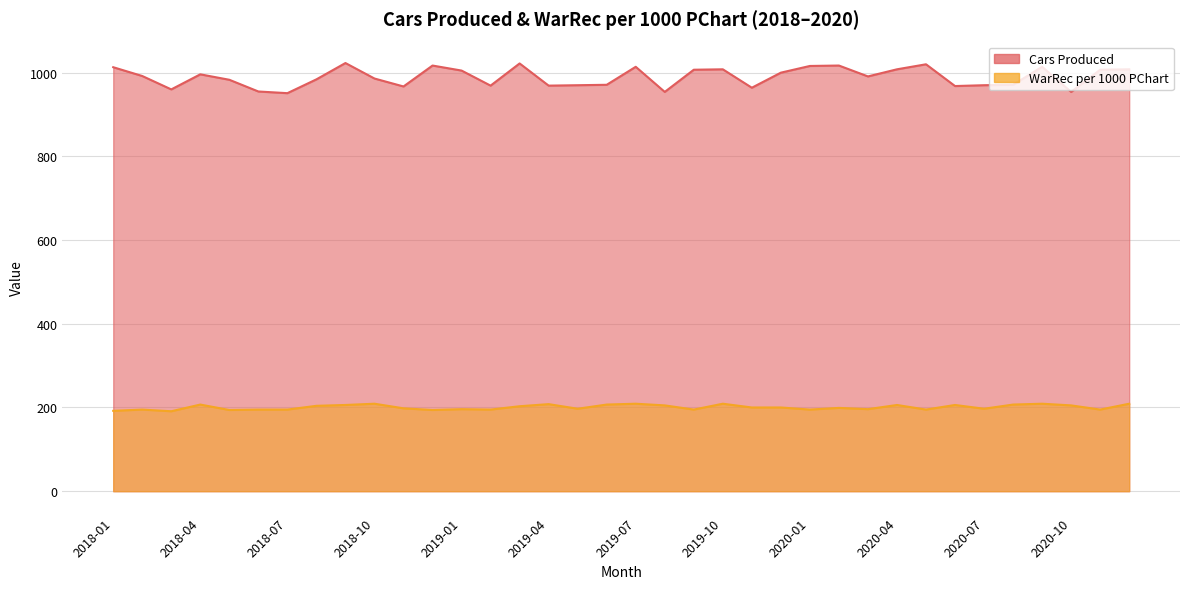

What is the total value across all series at 2019-05?

1167